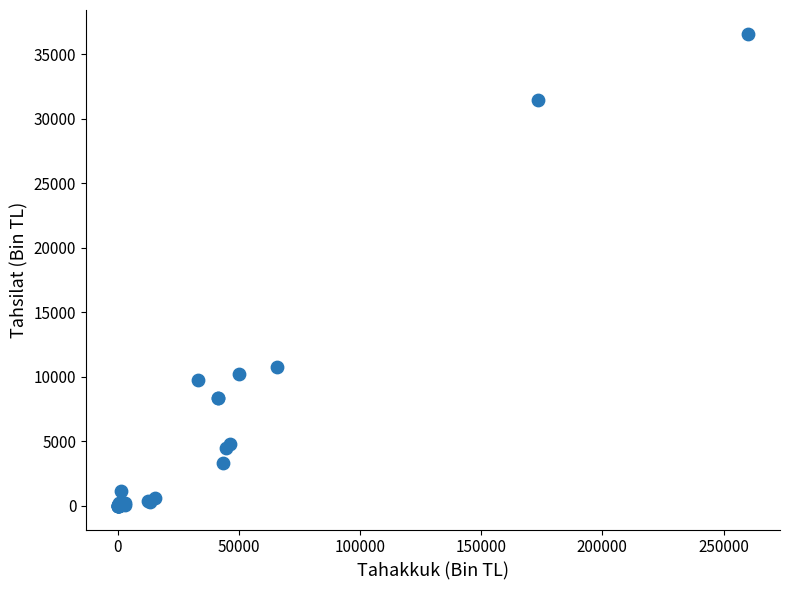

What Y value in the scatter plot is closest to 18292?

10759